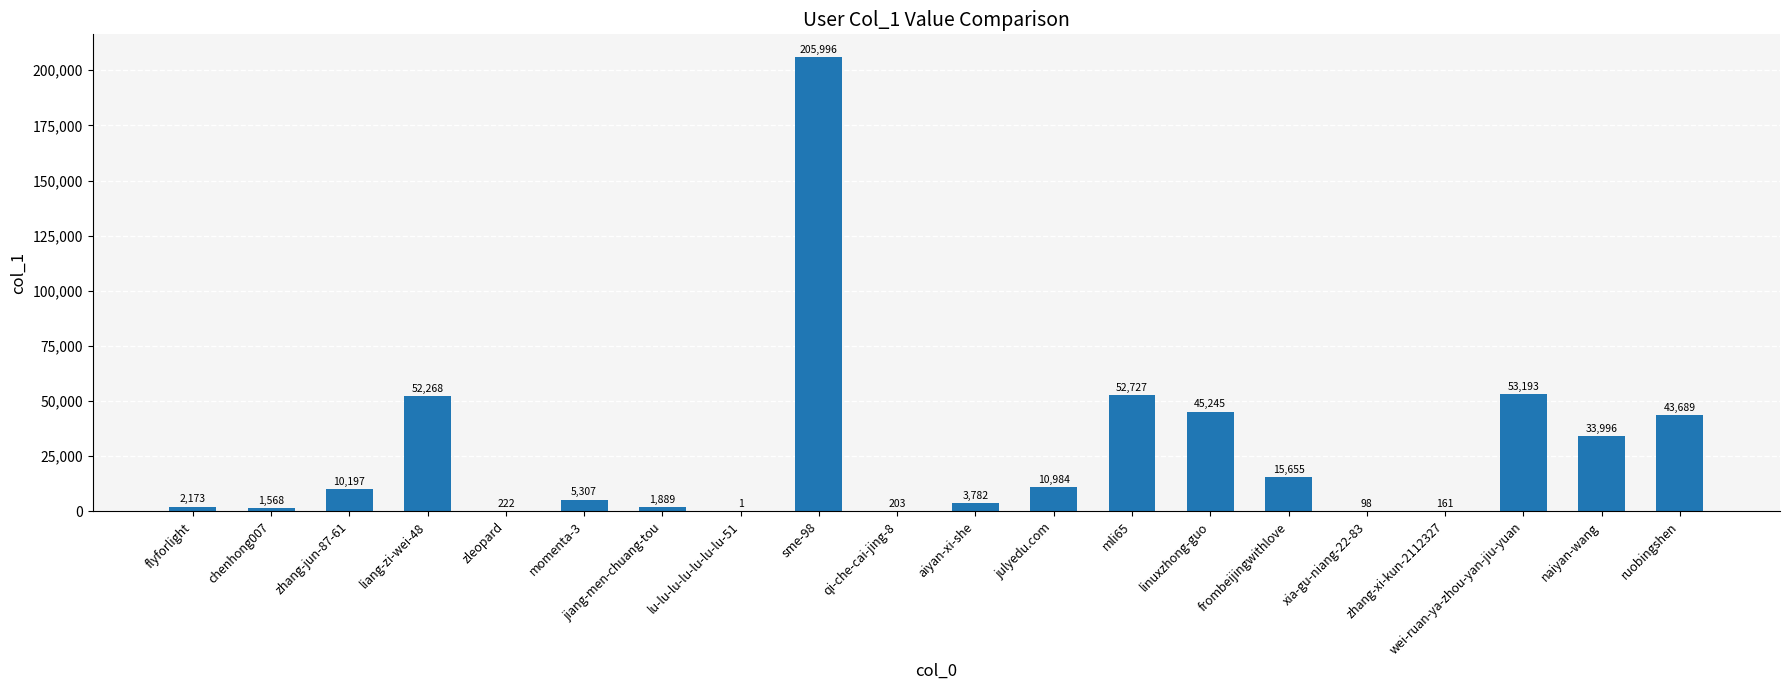

What is the sum of the values at julyedu.com and zhang-jun-87-61?

21181